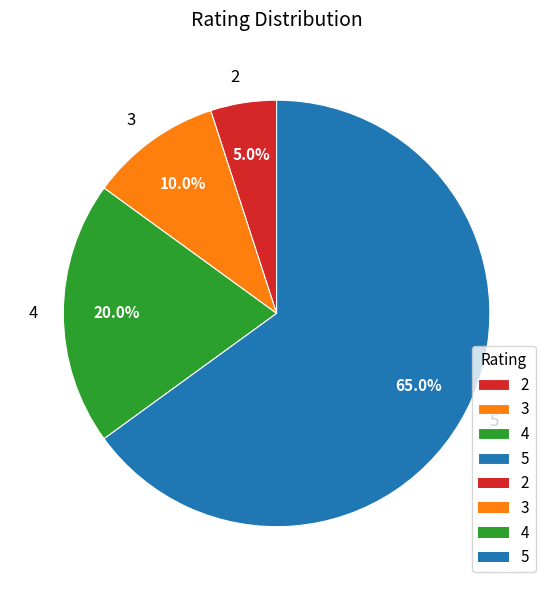

How many slices are in this pie chart?

4